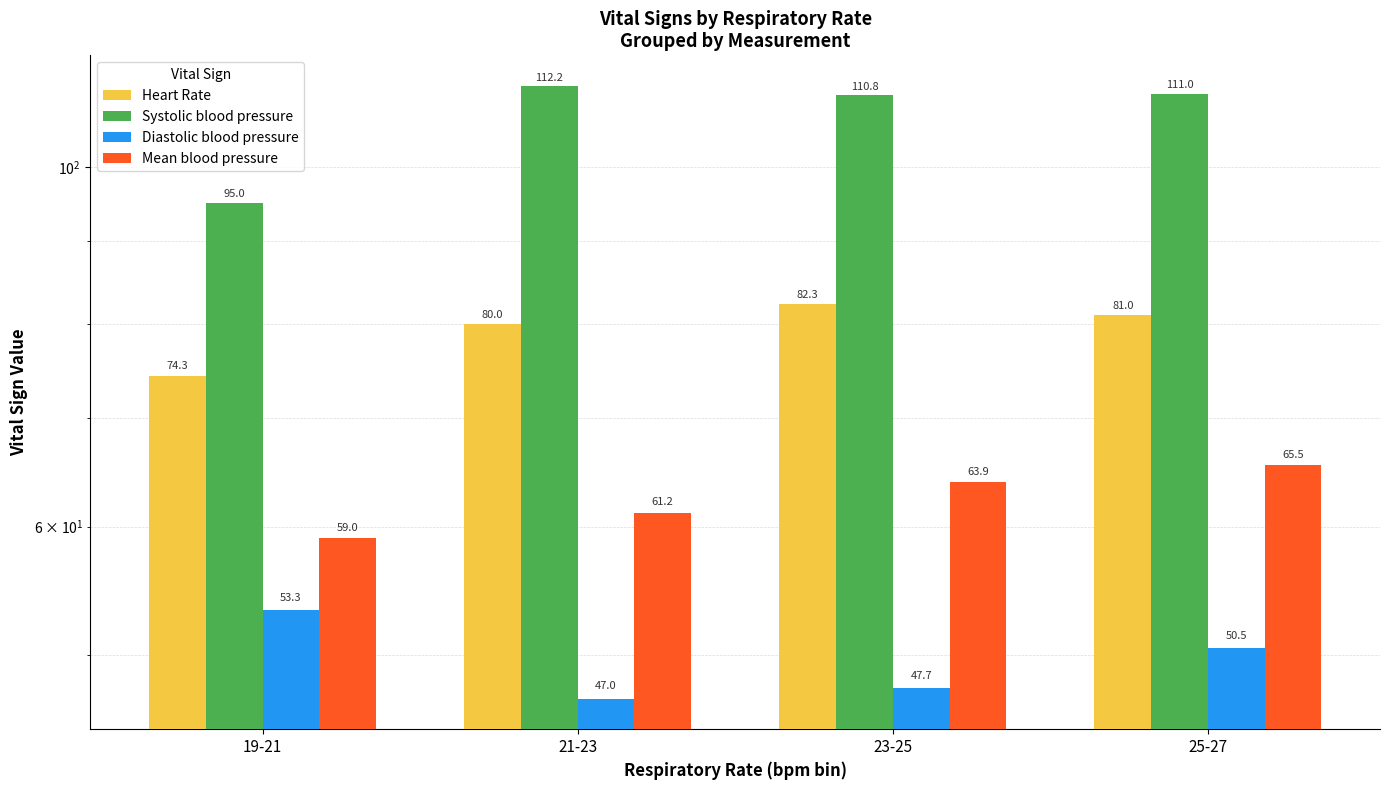

Reading left to right, transcribe all the data shown in this chart.

Heart Rate: 19-21=74.3	21-23=80.0	23-25=82.3	25-27=81.0
Systolic blood pressure: 19-21=95.0	21-23=112.2	23-25=110.8	25-27=111.0
Diastolic blood pressure: 19-21=53.3	21-23=47.0	23-25=47.7	25-27=50.5
Mean blood pressure: 19-21=59.0	21-23=61.2	23-25=63.9	25-27=65.5